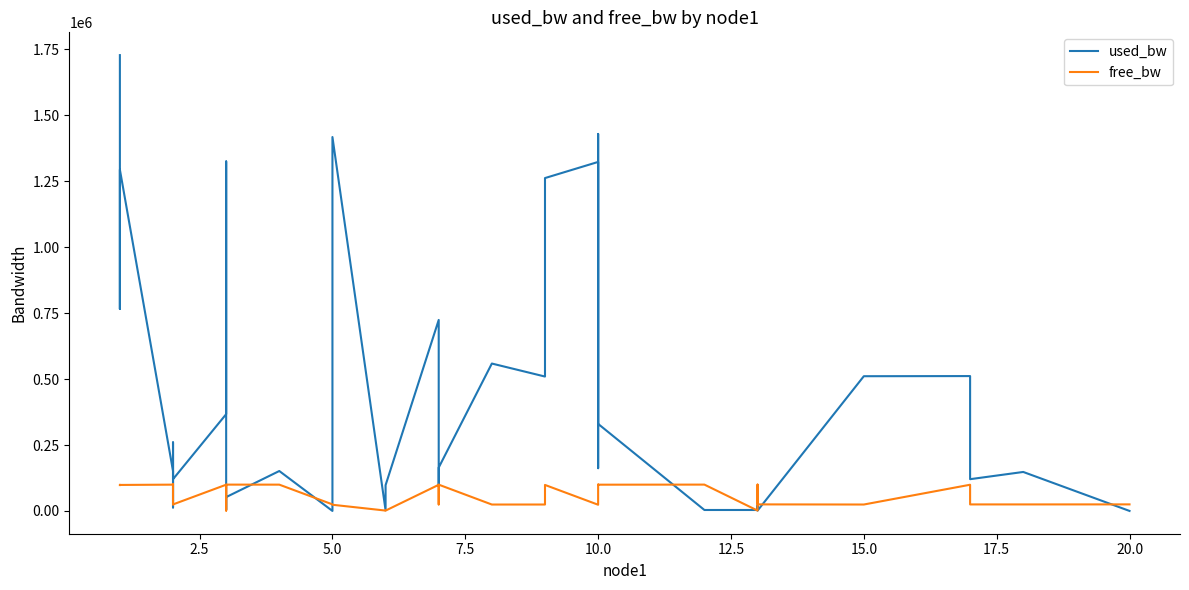

At how many categories does at least one series exceed 1634971?

1